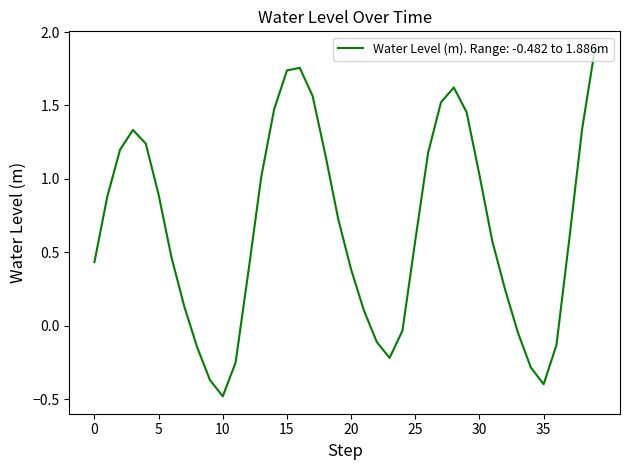

What is the maximum value shown in the chart?

1.9